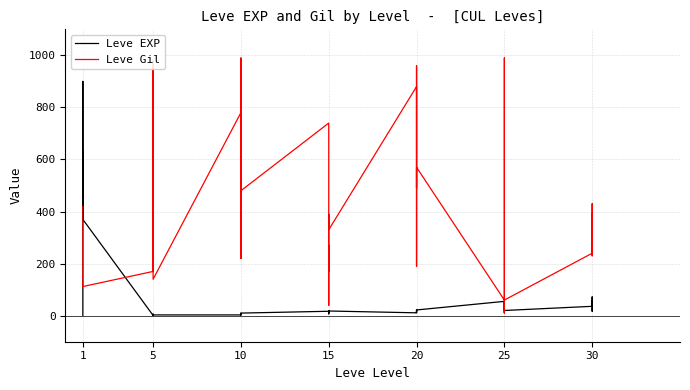

What is the difference between the maximum and second lowest values in the Leve Gil series?

950